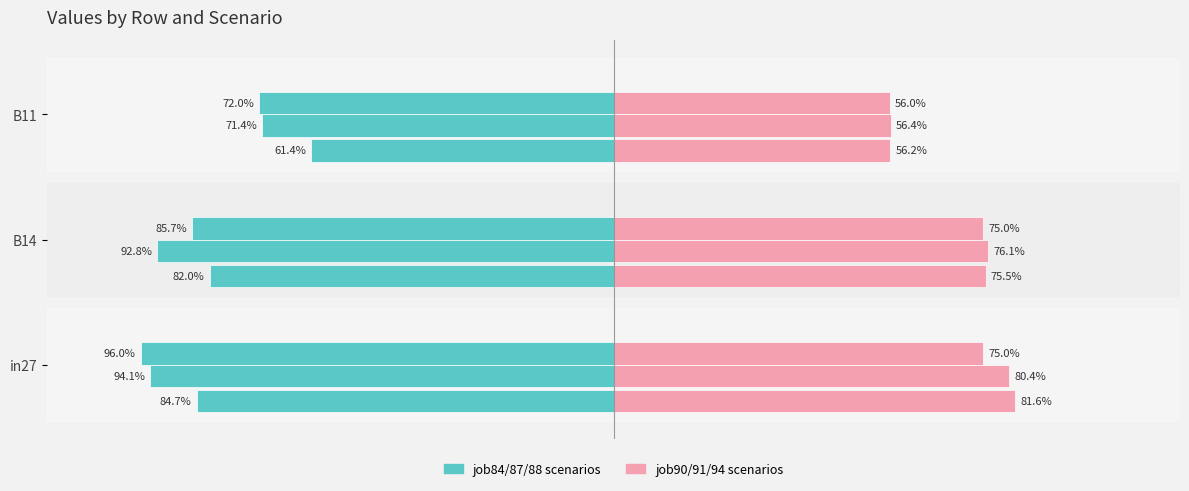

The job90/91/94 (right) series shows 1.3 at B14. True or false?

False